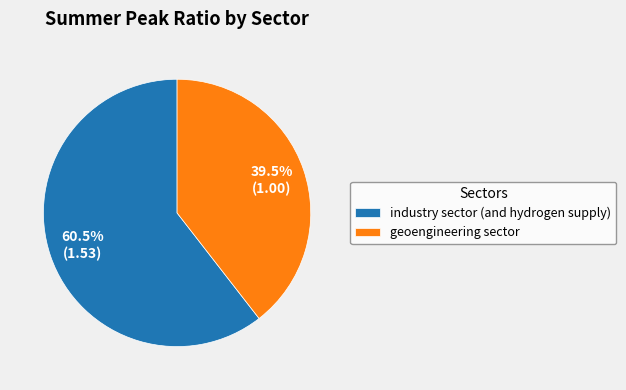

Which has a higher value, industry sector (and hydrogen supply) or geoengineering sector?

industry sector (and hydrogen supply)